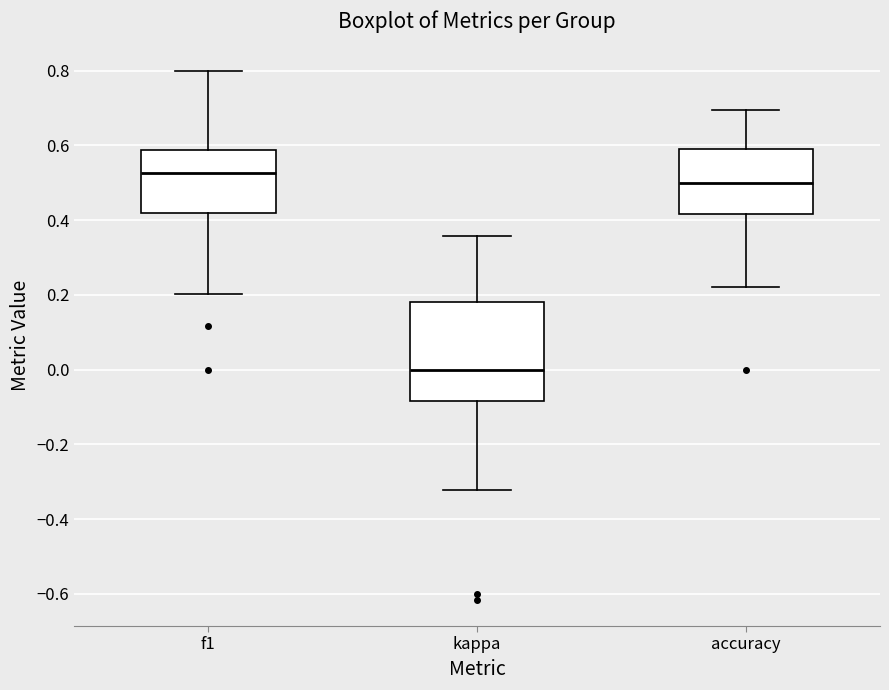

Reading left to right, transcribe this box plot: for each box, give where its median line is, the range the box spans, and where its two whiskers end, as read against the y-axis. The values are not printed on the chart, so give them approximately, as read against the axis.

f1: median 0.52, box 0.42 to 0.58, whiskers 0.20 to 0.80
kappa: median 0.00, box -0.08 to 0.18, whiskers -0.32 to 0.36
accuracy: median 0.50, box 0.42 to 0.60, whiskers 0.22 to 0.70